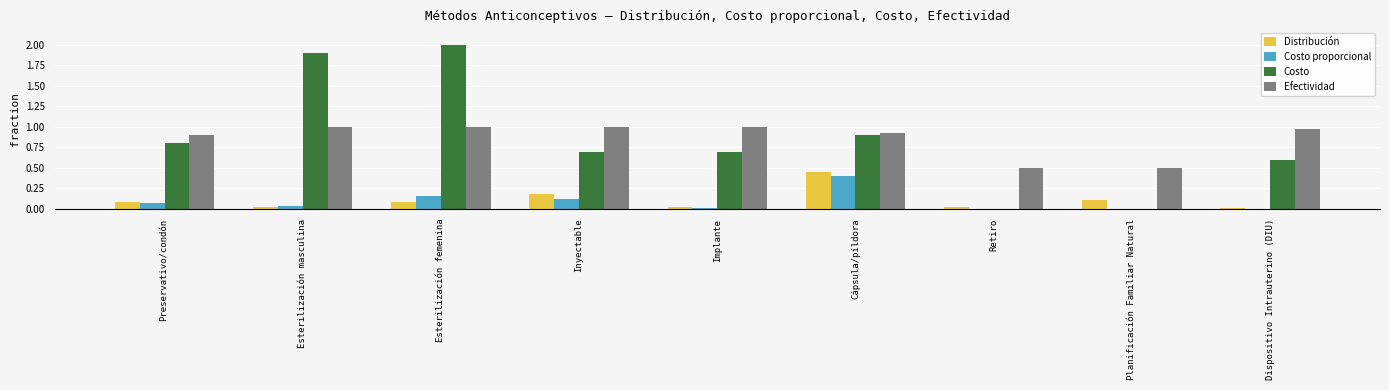

Which series changed the most between Esterilización masculina and Inyectable?

Costo